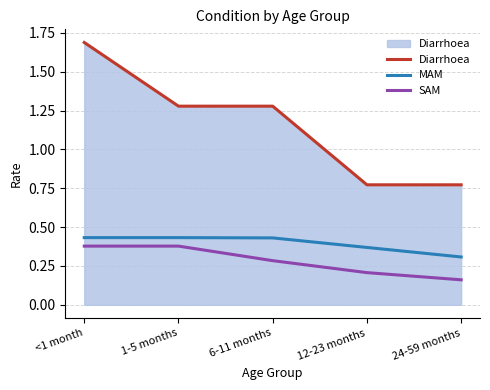

Which category has the highest value in the Diarrhoea series?

<1 month